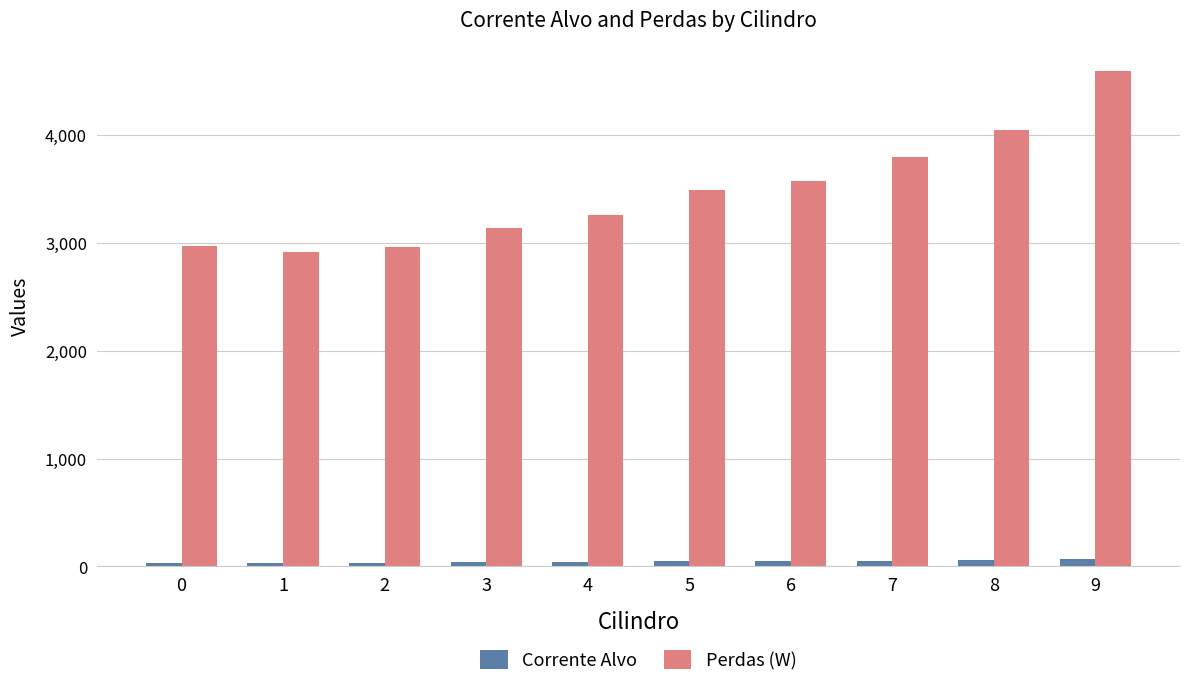

Which category has the highest value in the Perdas (W) series?

9